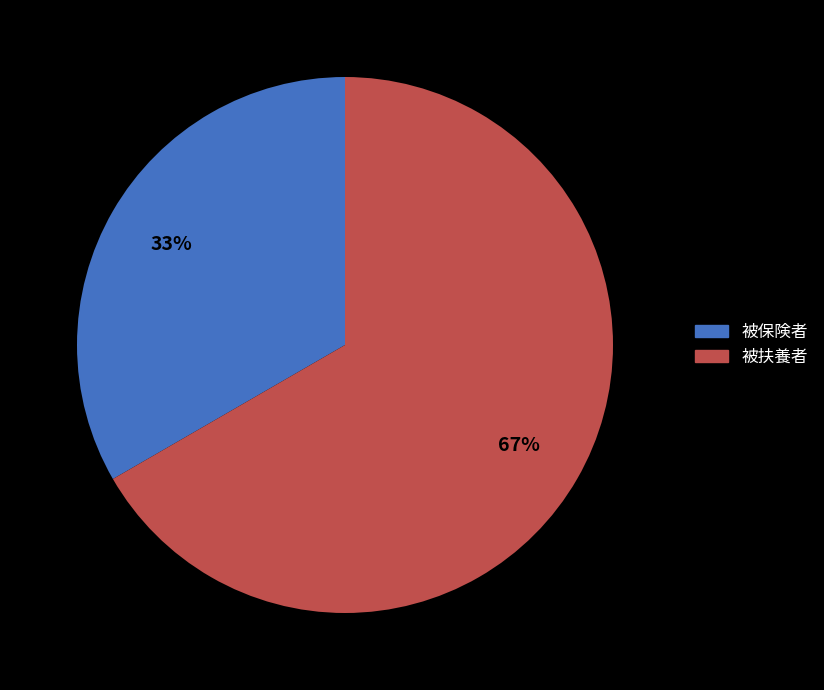

To the nearest percent, what is the average slice percentage?

50%